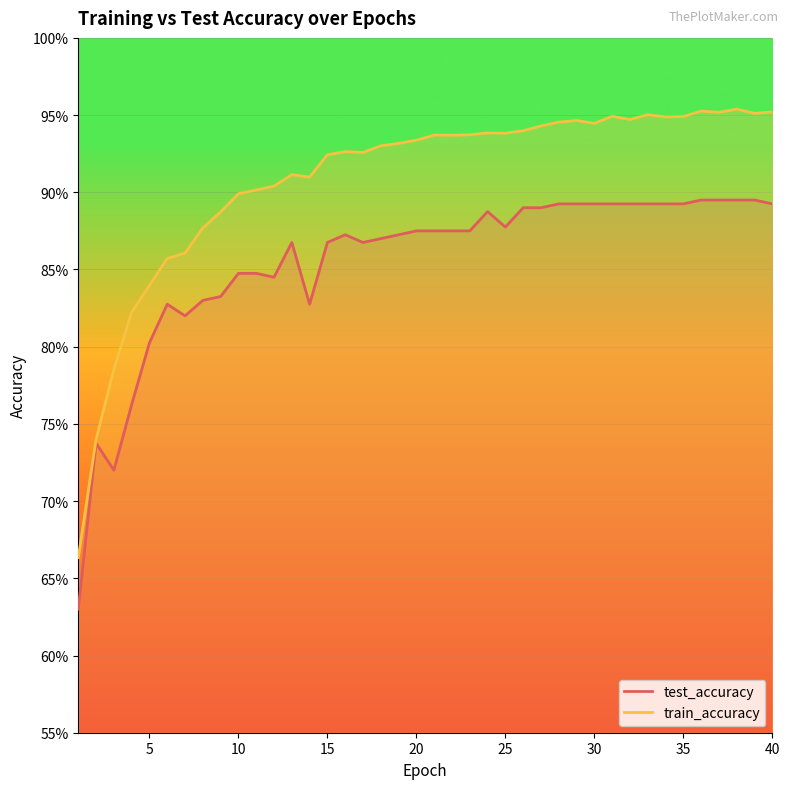

At which category is the sum across all series the highest?

38